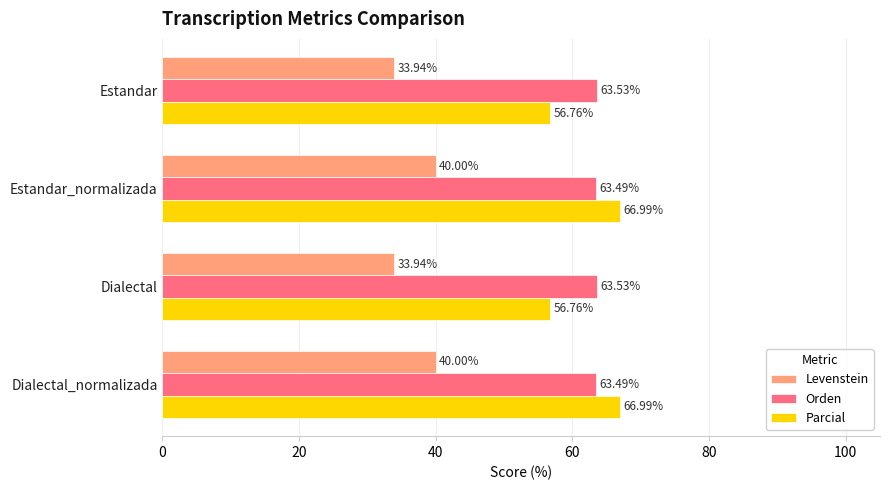

Rank the series by their maximum value, from lowest to highest.

Levenstein, Orden, Parcial